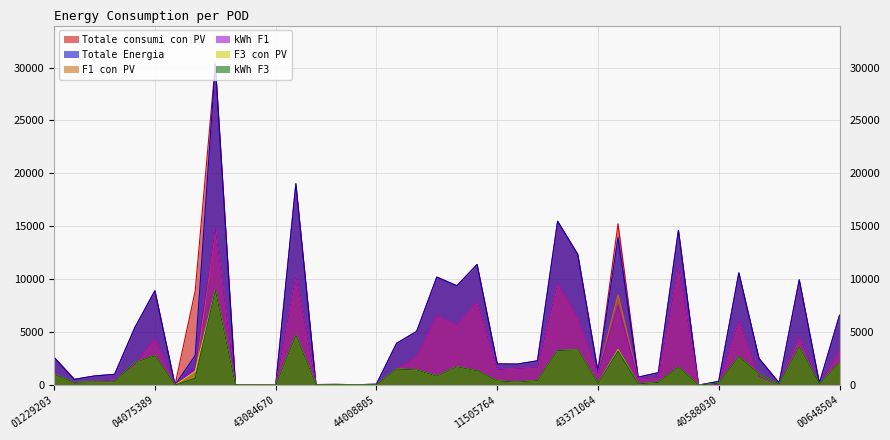

What is the difference between the second highest and minimum values in the F3 con PV series?

4713.4